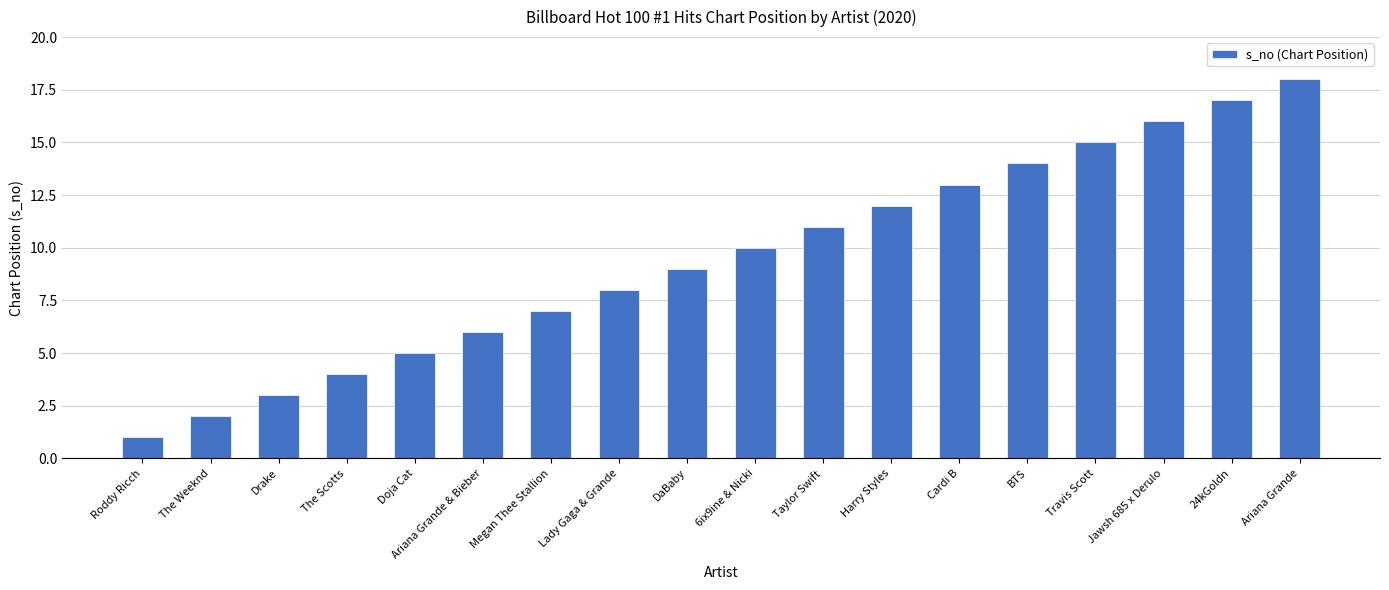

What is the ratio of the value at Jawsh 685 x Derulo to the value at Travis Scott?

1.1